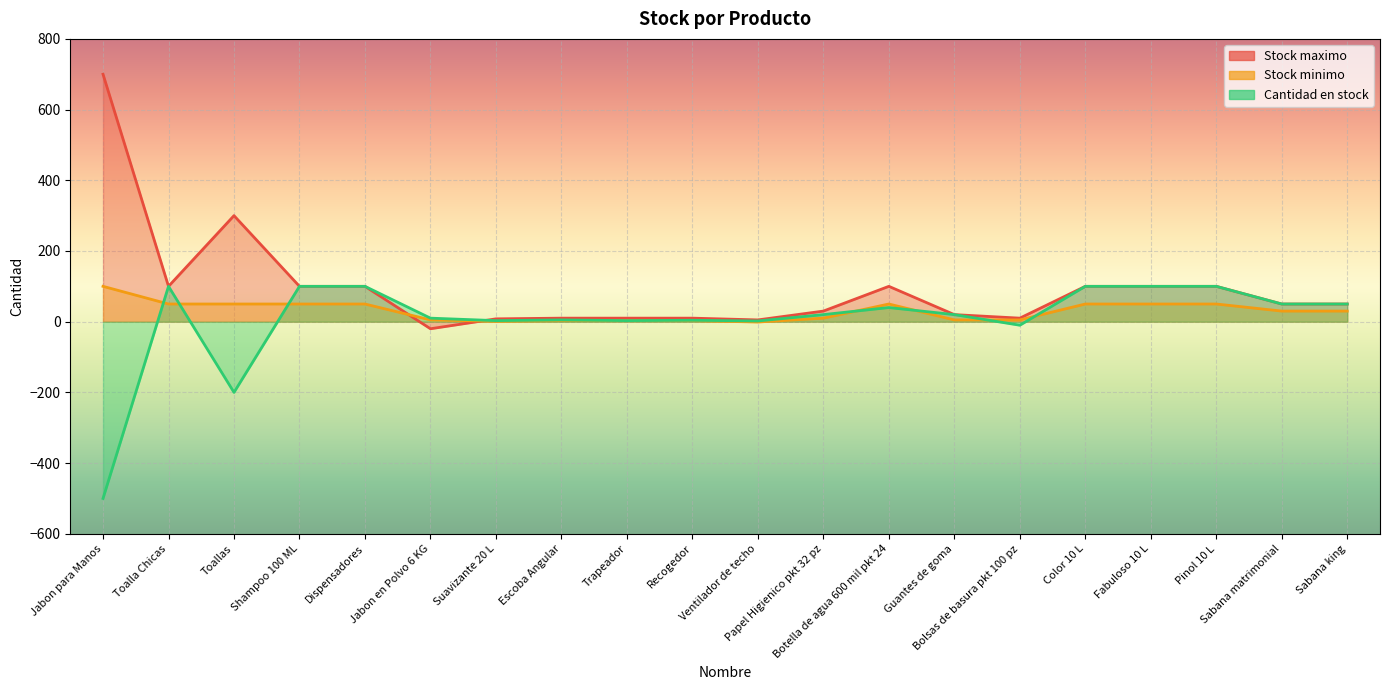

What is the label of the 8th point from the left?

Escoba Angular